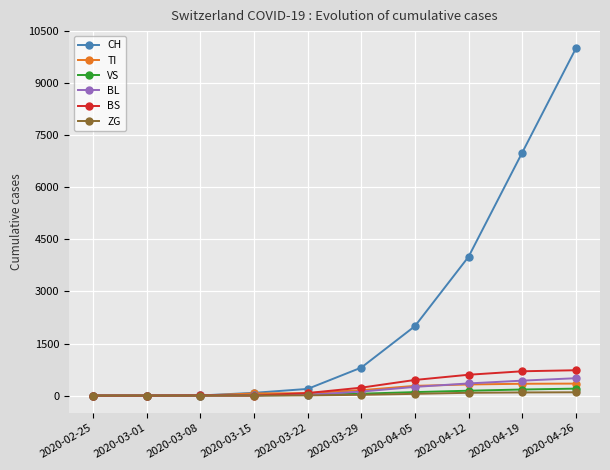

At which category is the sum across all series the highest?

2020-04-26